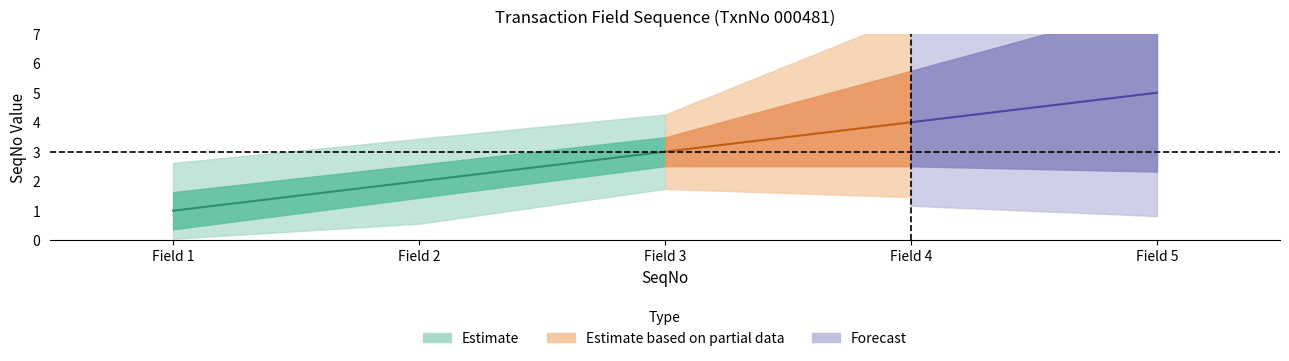

Approximately how many times larger is the value at 3 compared to 2?

1.5